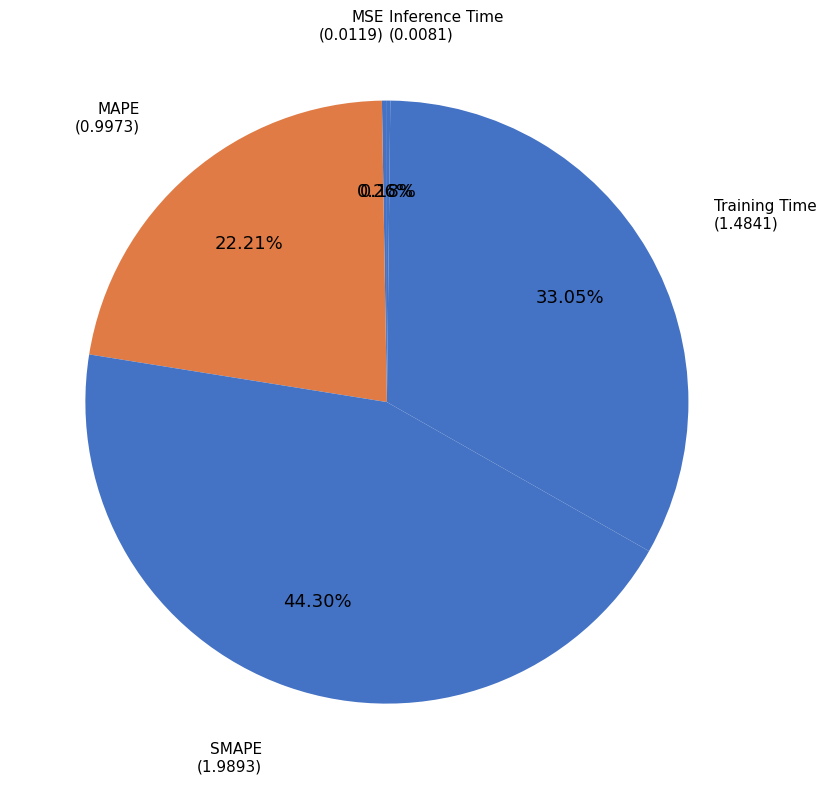

Is there any slice that represents more than half of the pie?

No